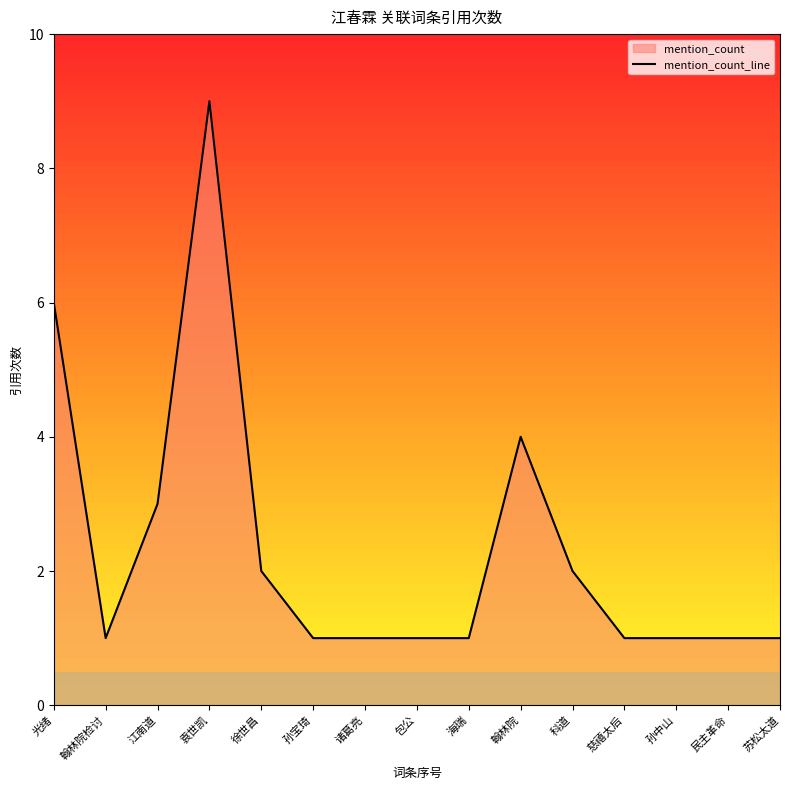

List the labels in order of value, smallest first.

翰林院检讨, 孙宝琦, 诸葛亮, 包公, 海瑞, 慈禧太后, 孙中山, 民主革命, 苏松太道, 徐世昌, 科道, 江南道, 翰林院, 光绪, 袁世凯